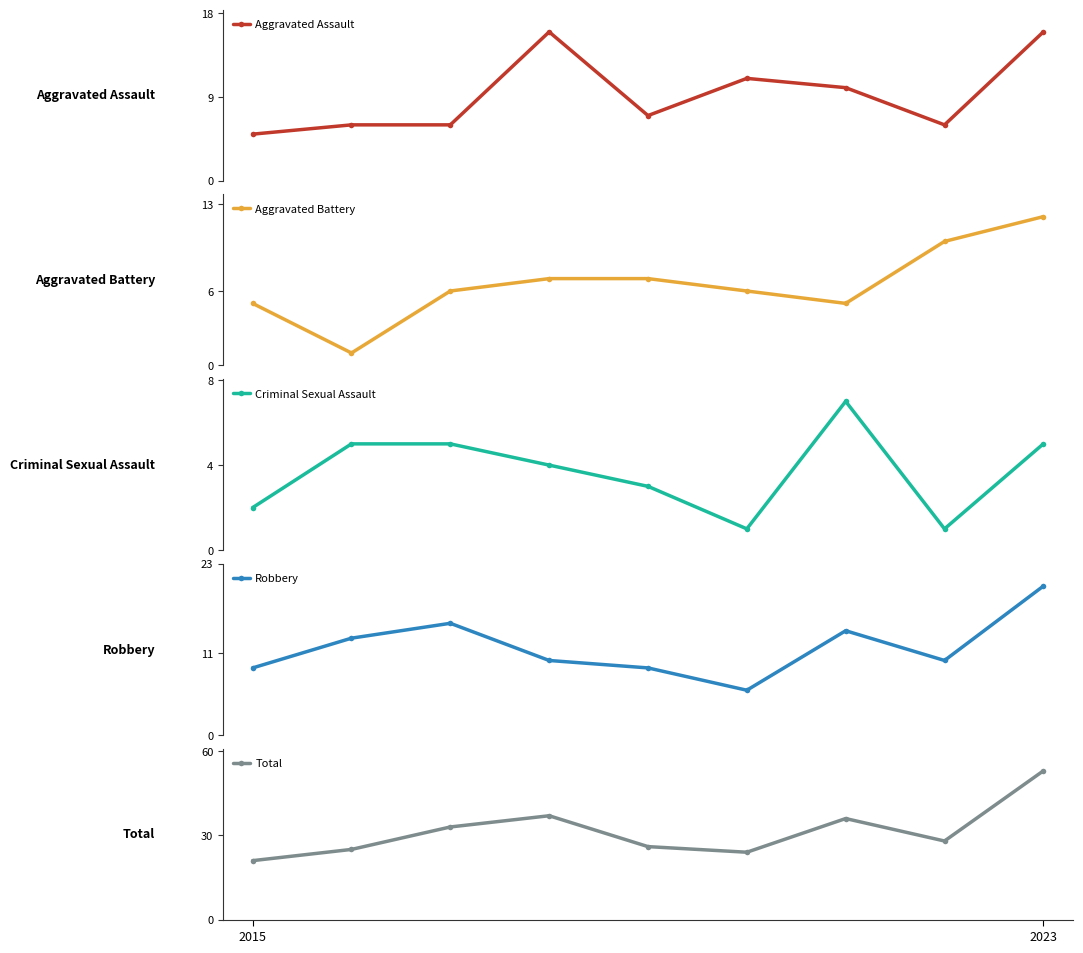

What is the maximum value for Criminal Sexual Assault?

7